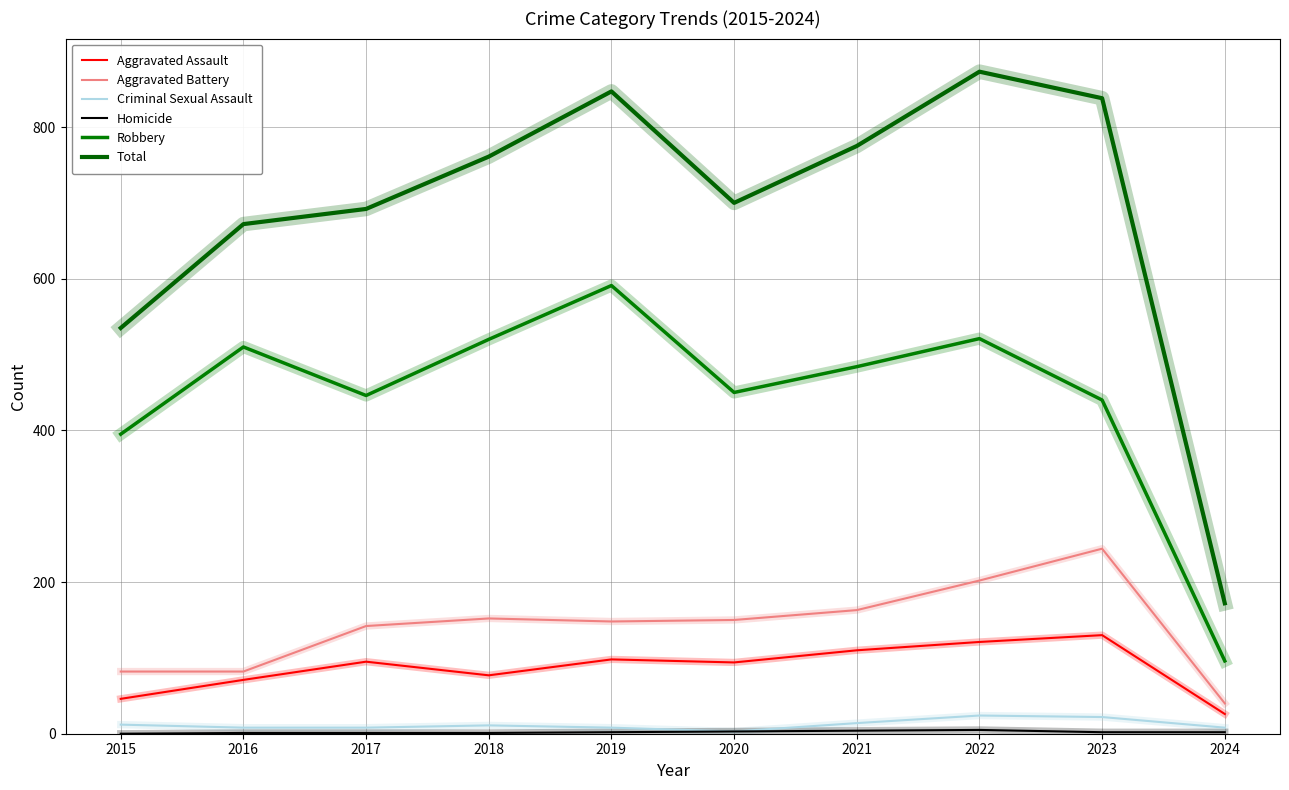

True or false: Homicide has more than 0 points higher than both neighbors.

True